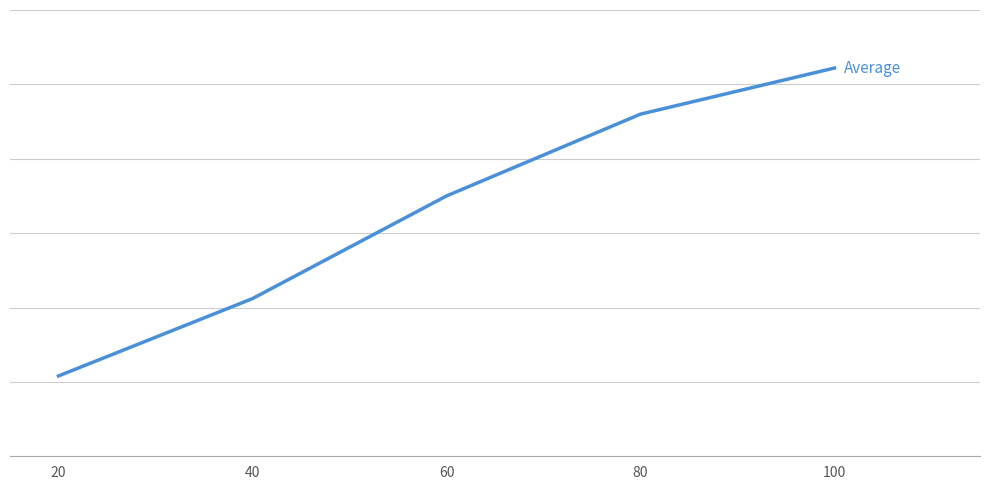

True or false: there are more than 0 points higher than both neighbors.

False